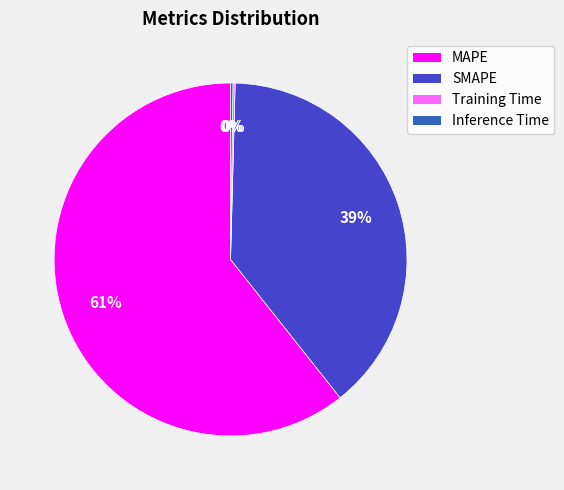

Which category has the biggest portion of the pie?

MAPE